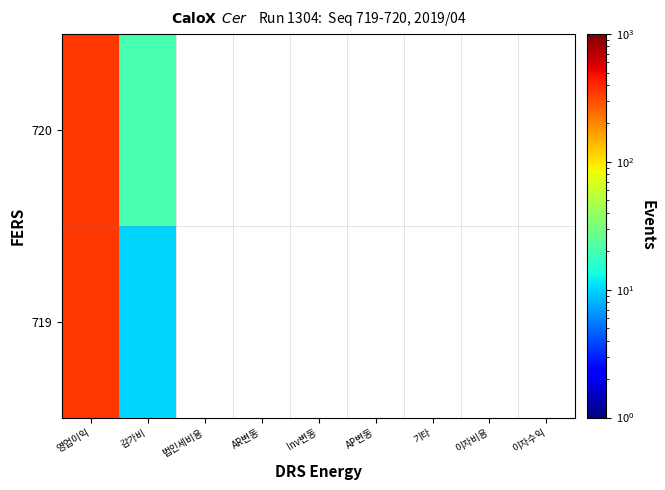

Which has a higher value, 이자비용 or Inv변동?

Inv변동